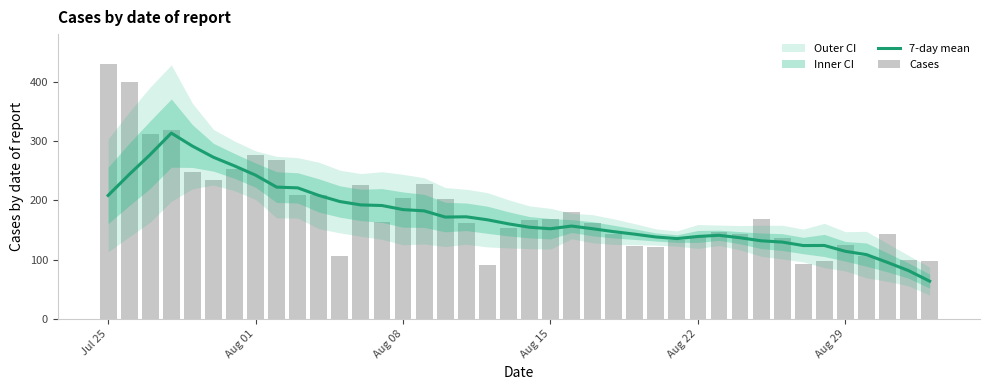

True or false: 7-day mean has a value of 61.5 at Aug 15.

False